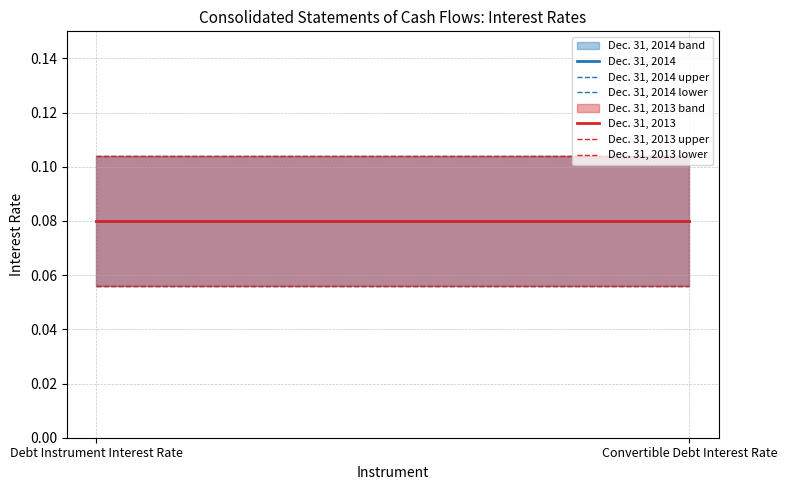

What is the label of the 1st point from the left?

Debt Instrument Interest Rate